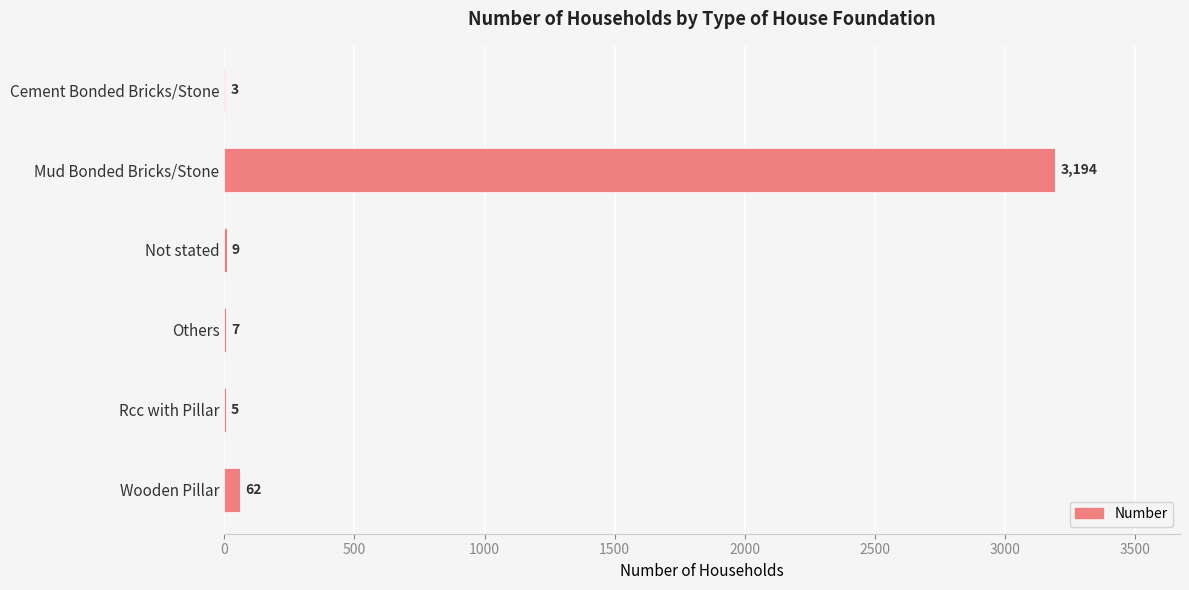

Reading top to bottom, list all the values displayed in this chart.

Cement Bonded Bricks/Stone=3	Mud Bonded Bricks/Stone=3194	Not stated=9	Others=7	Rcc with Pillar=5	Wooden Pillar=62